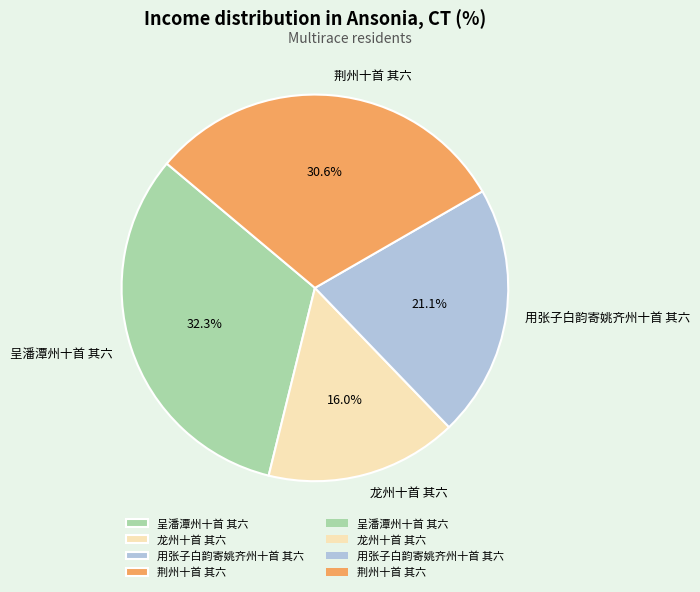

True or false: 用张子白韵寄姚齐州十首 其六 accounts for 21% of the total.

True